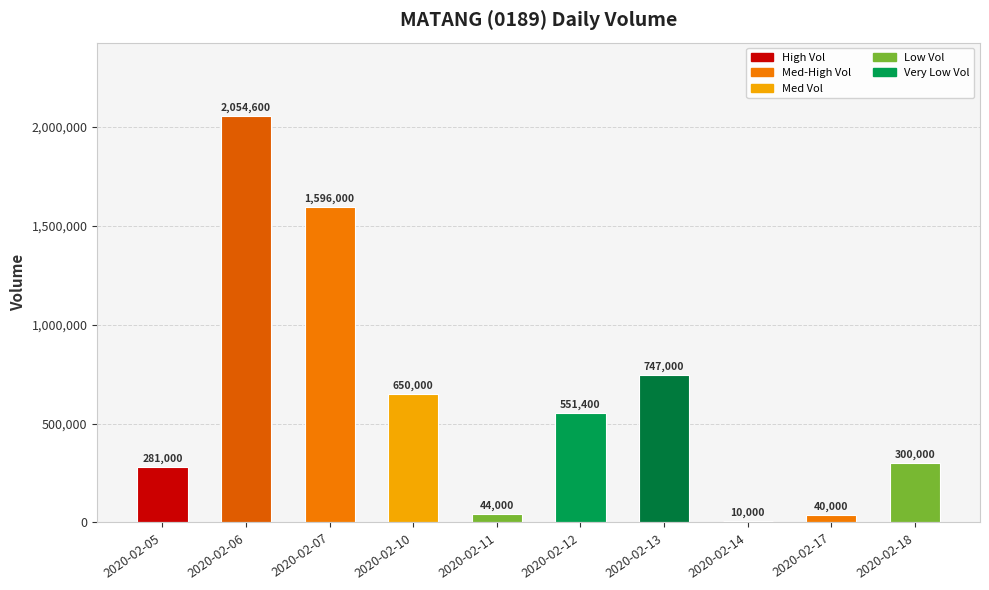

Reading left to right, extract all data points from this chart.

2020-02-05=281000	2020-02-06=2054600	2020-02-07=1596000	2020-02-10=650000	2020-02-11=44000	2020-02-12=551400	2020-02-13=747000	2020-02-14=10000	2020-02-17=40000	2020-02-18=300000